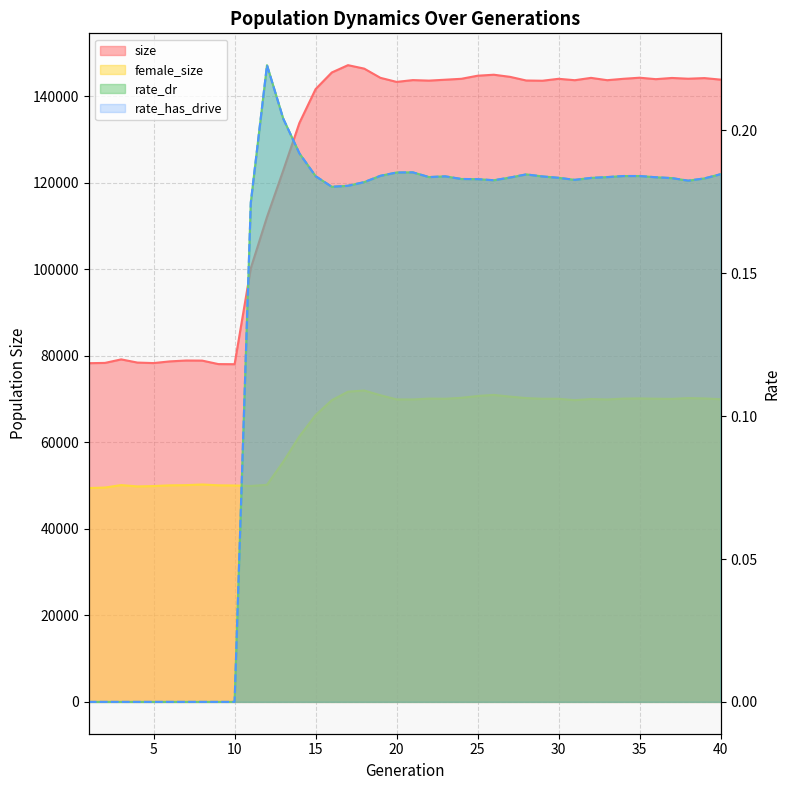

True or false: rate_has_drive and rate_dr cross at least once.

False